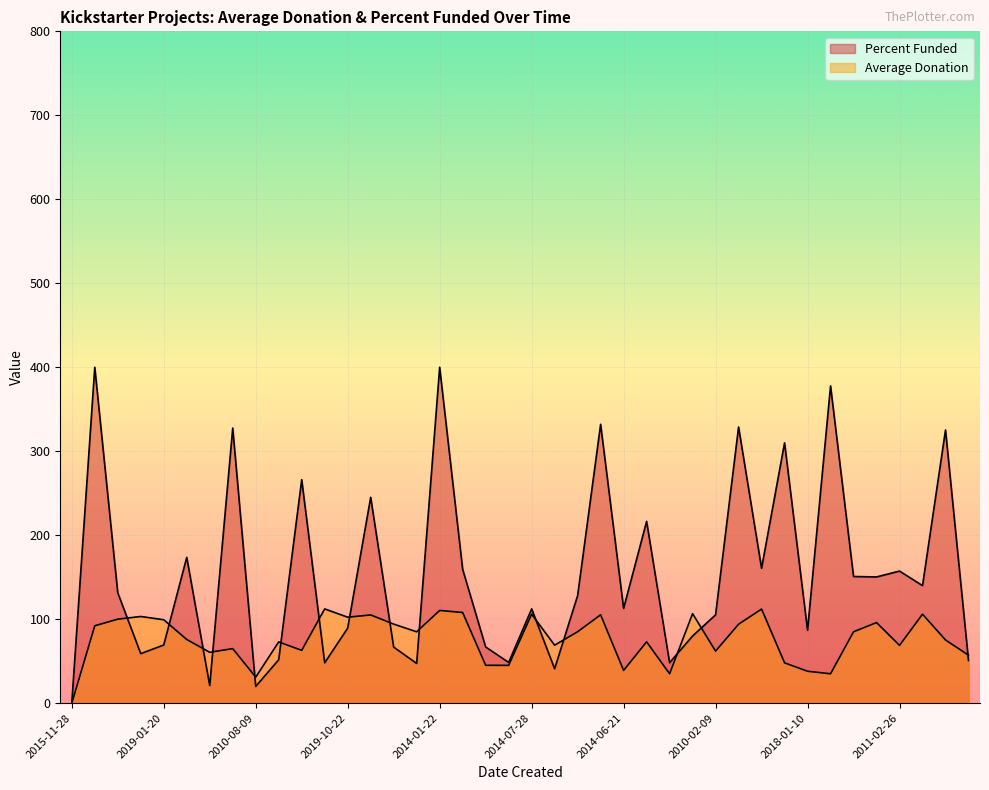

At which category does the chart reach its minimum across all series?

2015-11-28